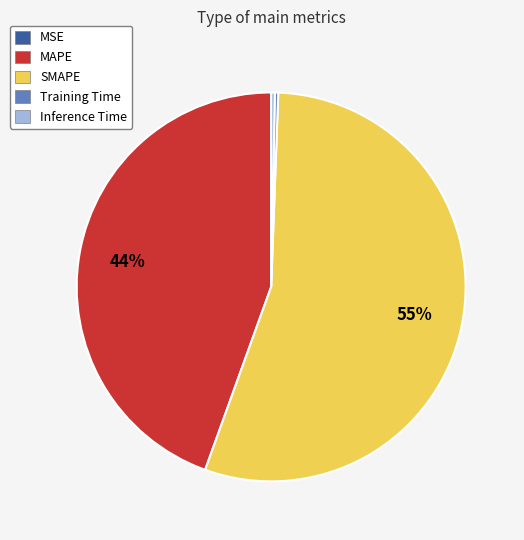

Is the sum of Training Time and MAPE greater than half?

No